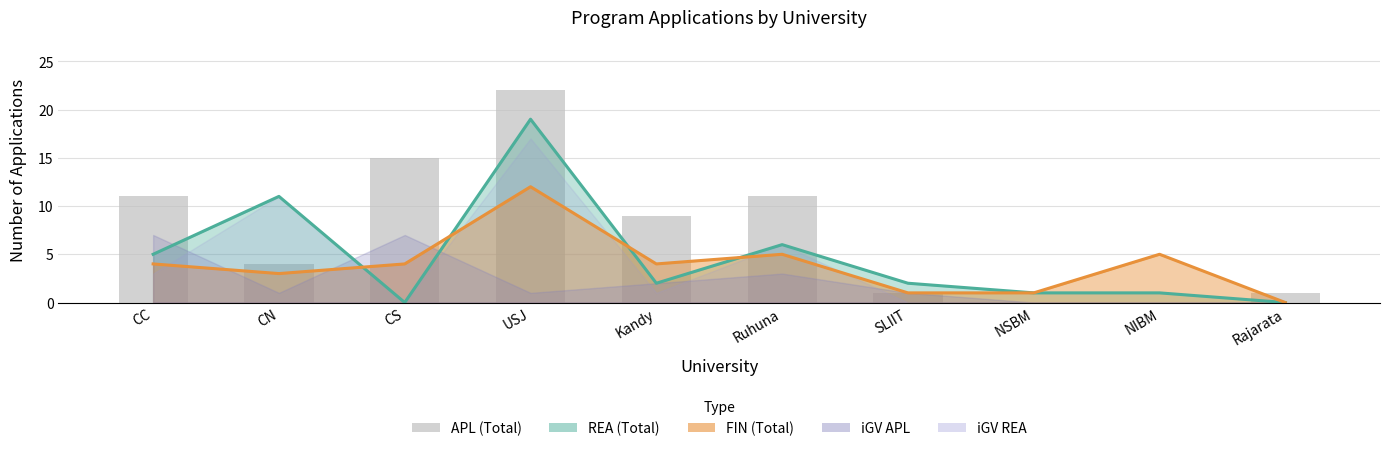

What is the ratio of the value at CN to the value at CC?

0.4